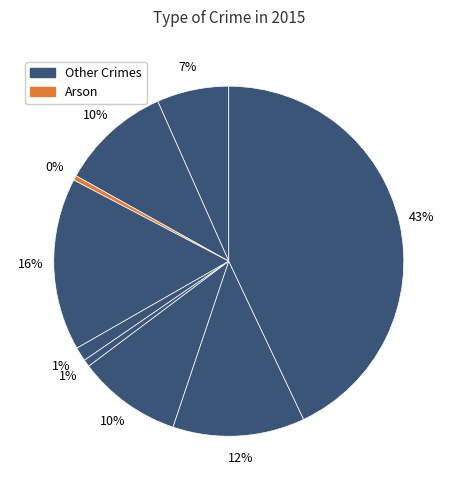

How many segments does this pie chart have?

9